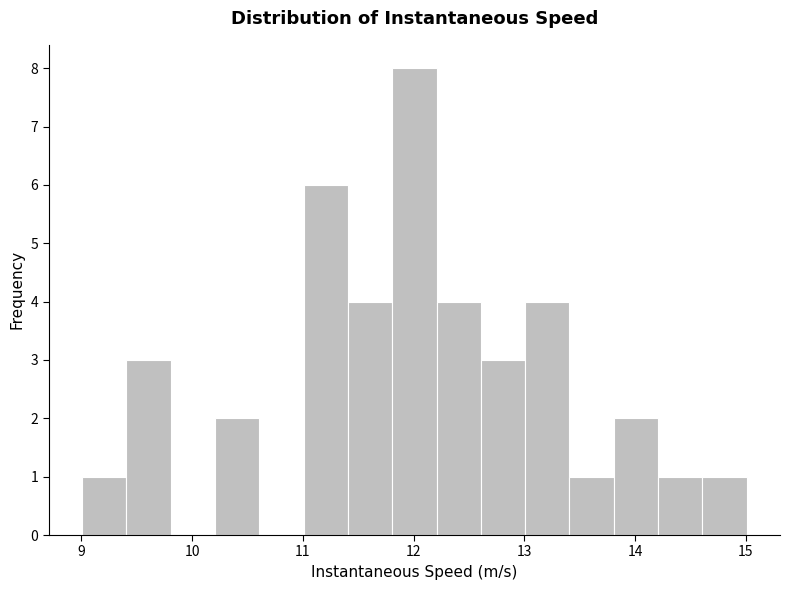

What is the height of the bar covering 13.8 to 14.2 on the x-axis? Neither the bar edges nor the heights are printed on the chart, so give them approximately, as read against the axes.

2